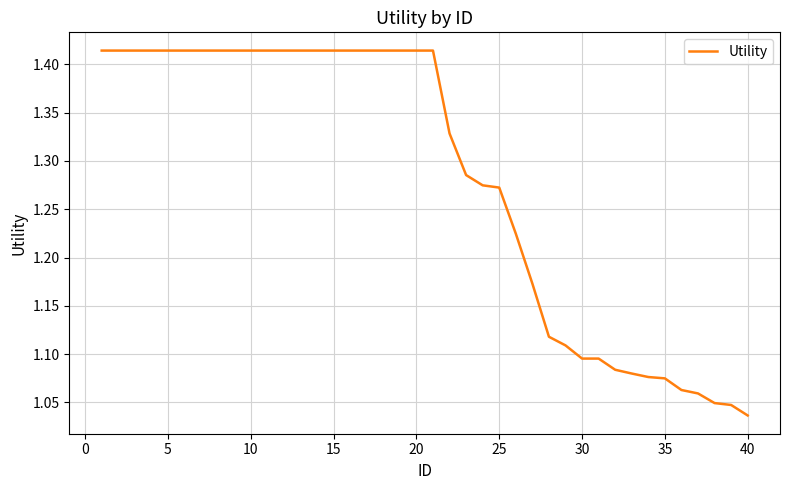

What is the difference between the maximum and minimum values?

0.4